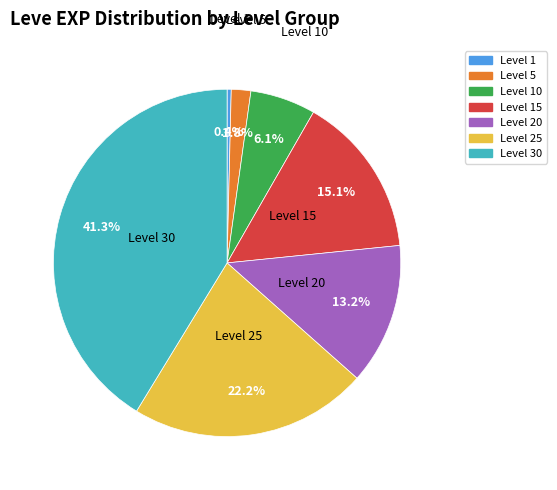

Does any single category account for the majority?

No